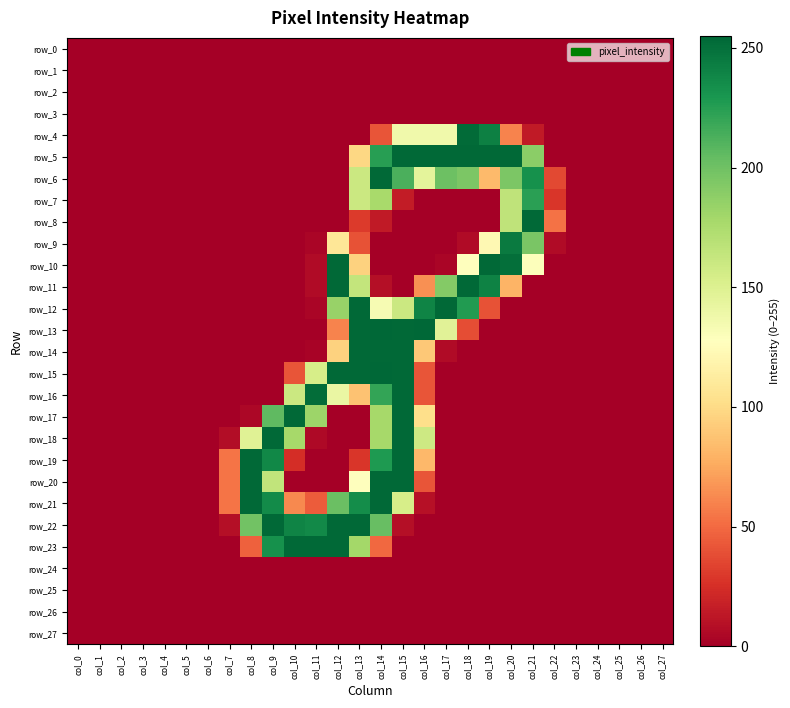

Which series has the widest spread of values?

row_13